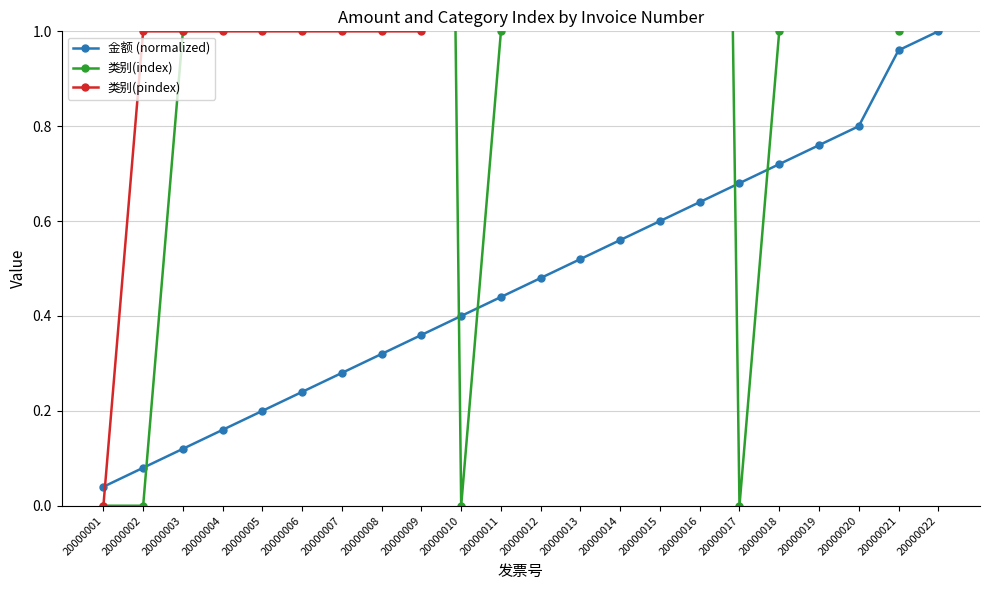

Does the chart display data point markers on the line(s)?

Yes